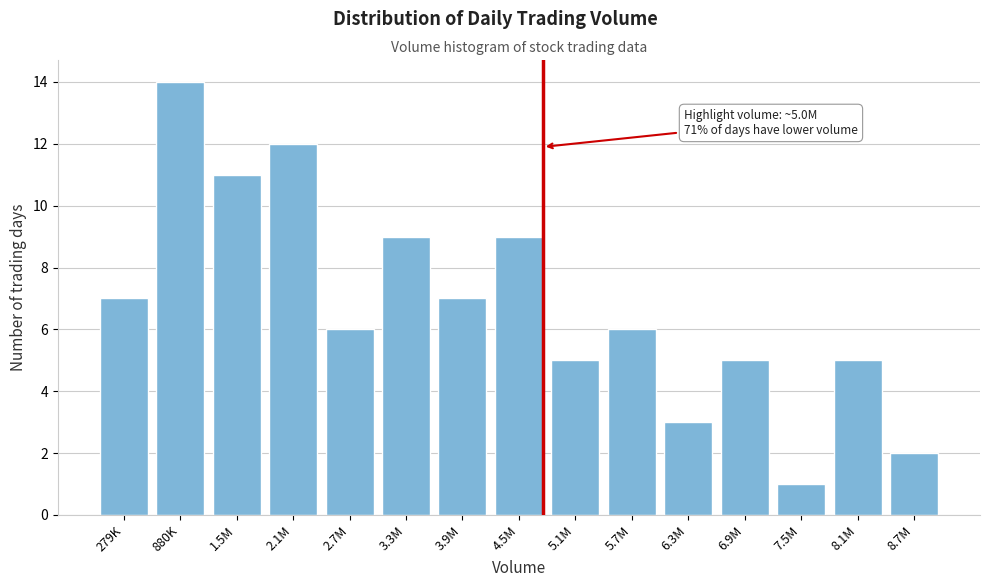

Reading left to right, transcribe all the data shown in this chart.

7	14	11	12	6	9	7	9	5	6	3	5	1	5	2